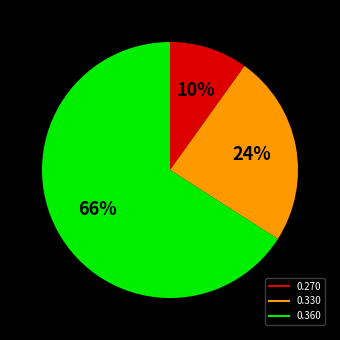

Does any single category account for the majority?

Yes